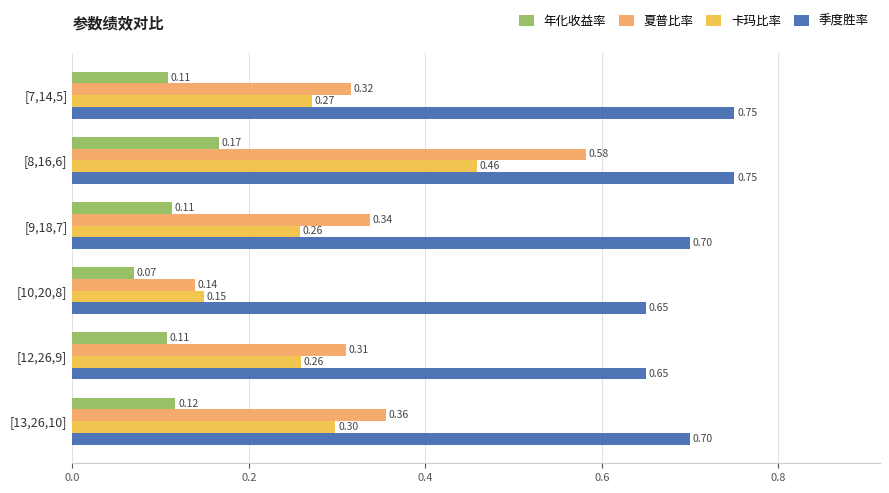

List the series in order of their peak value, lowest first.

年化收益率, 卡玛比率, 夏普比率, 季度胜率